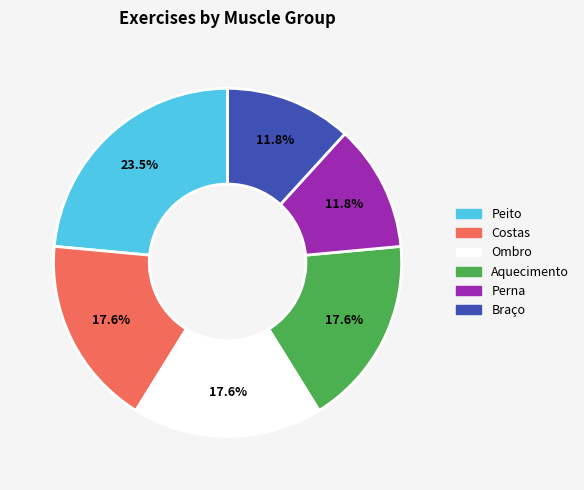

To the nearest percent, what percentage of the pie is Aquecimento?

18%